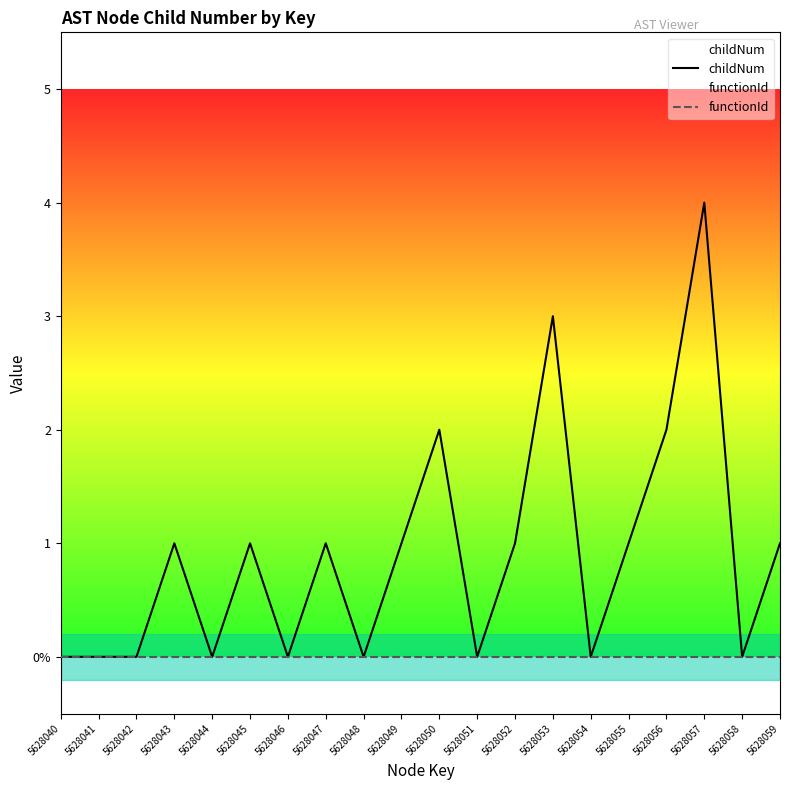

Reading left to right, list all the values displayed in this chart.

childNum: 5628040=0	5628041=0	5628042=0	5628043=1	5628044=0	5628045=1	5628046=0	5628047=1	5628048=0	5628049=1	5628050=2	5628051=0	5628052=1	5628053=3	5628054=0	5628055=1	5628056=2	5628057=4	5628058=0	5628059=1
functionId: 5628040=0	5628041=0	5628042=0	5628043=0	5628044=0	5628045=0	5628046=0	5628047=0	5628048=0	5628049=0	5628050=0	5628051=0	5628052=0	5628053=0	5628054=0	5628055=0	5628056=0	5628057=0	5628058=0	5628059=0